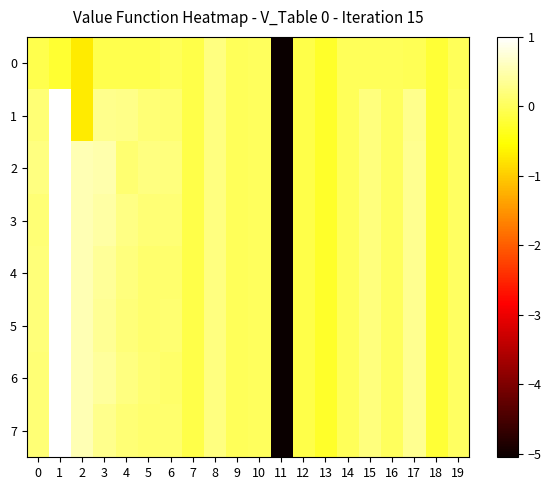

Which series has the widest spread of values?

1